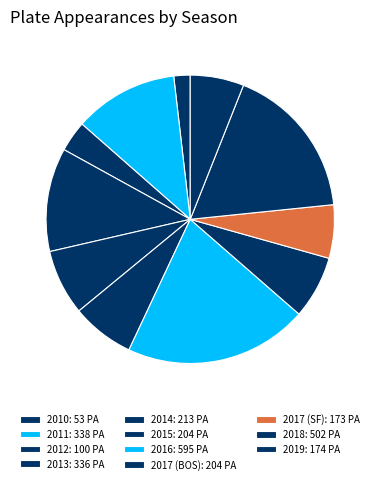

Does 2017 (BOS) account for over 50% of the chart?

No